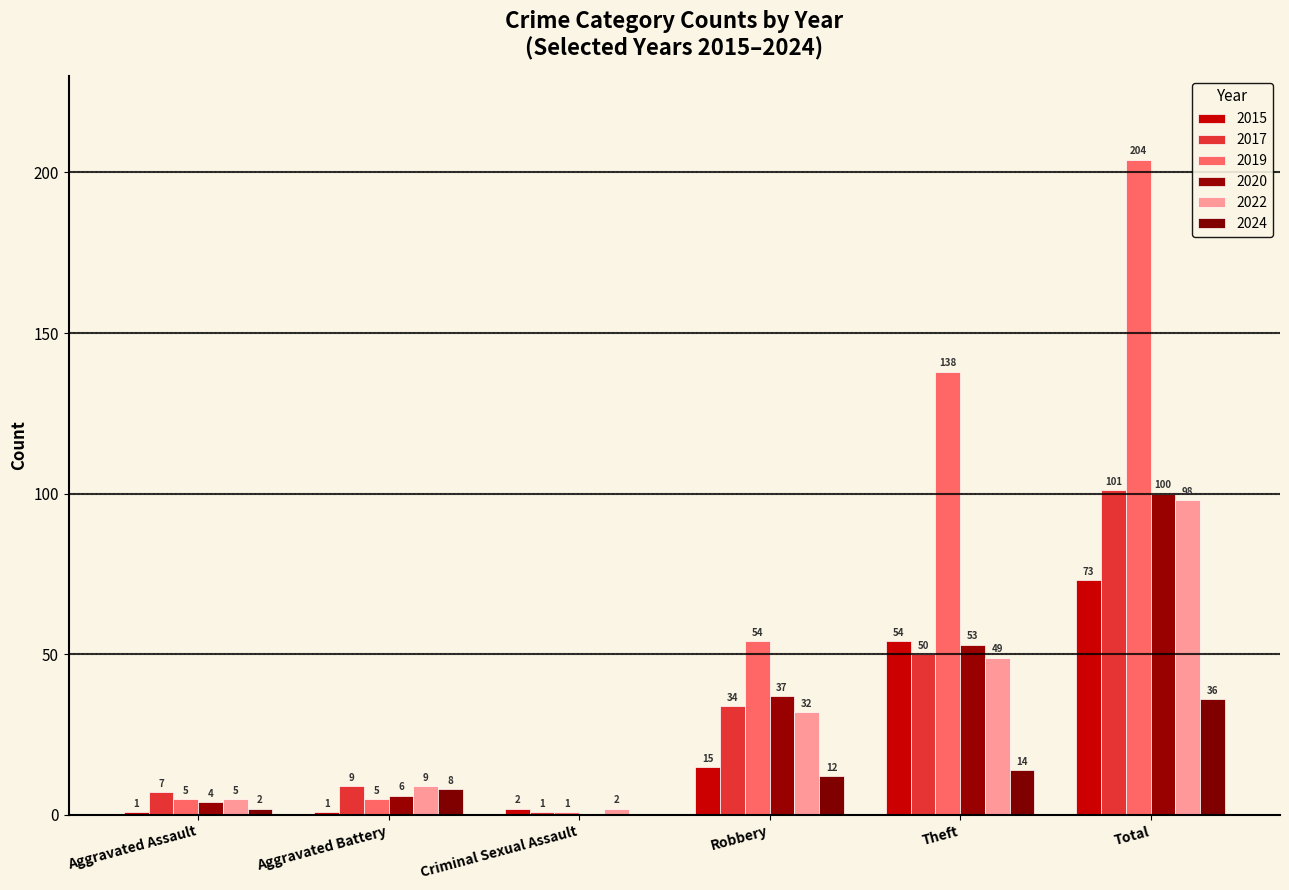

What is the spread (max minus min) of values at Total?

168